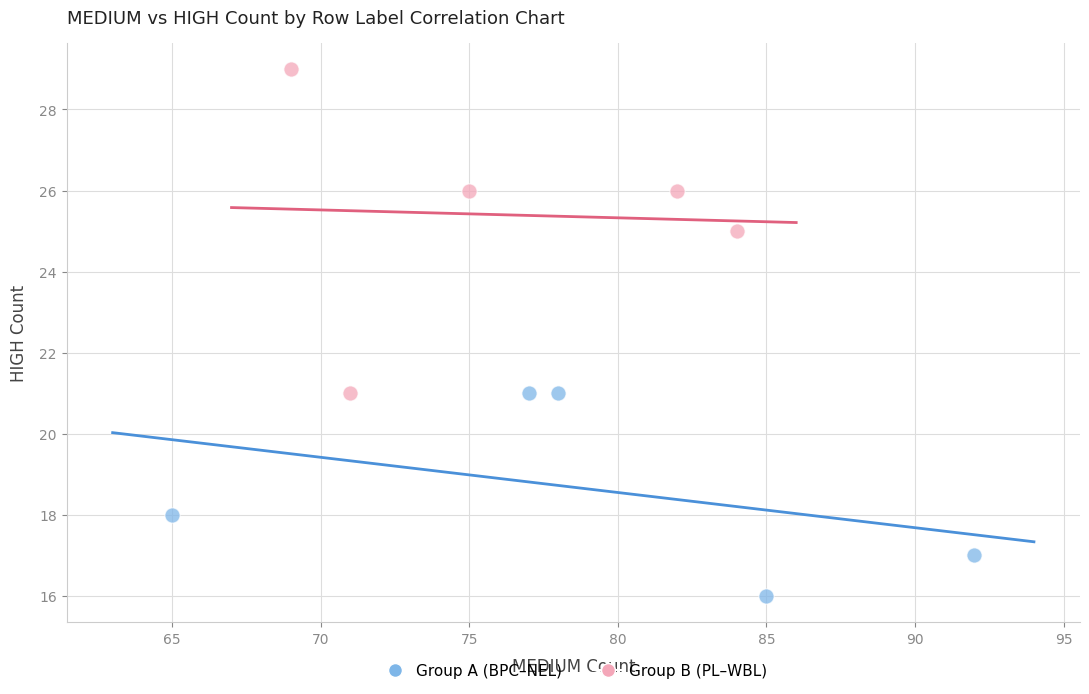

Which series contains the lowest Y value?

Group A (BPC–NEL)